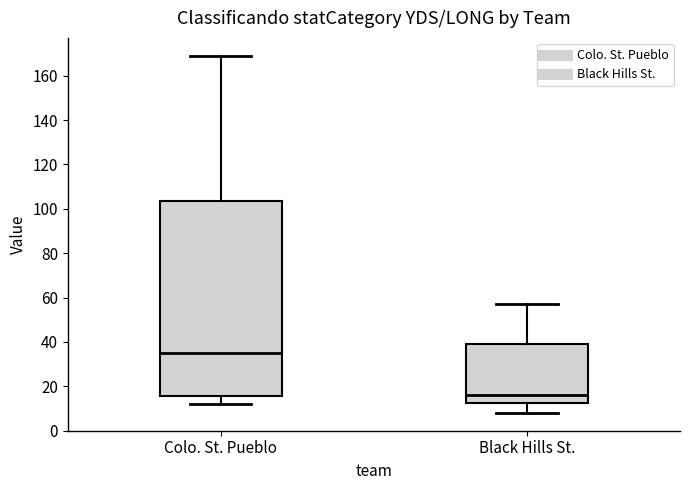

Which box has the highest median line?

Colo. St. Pueblo